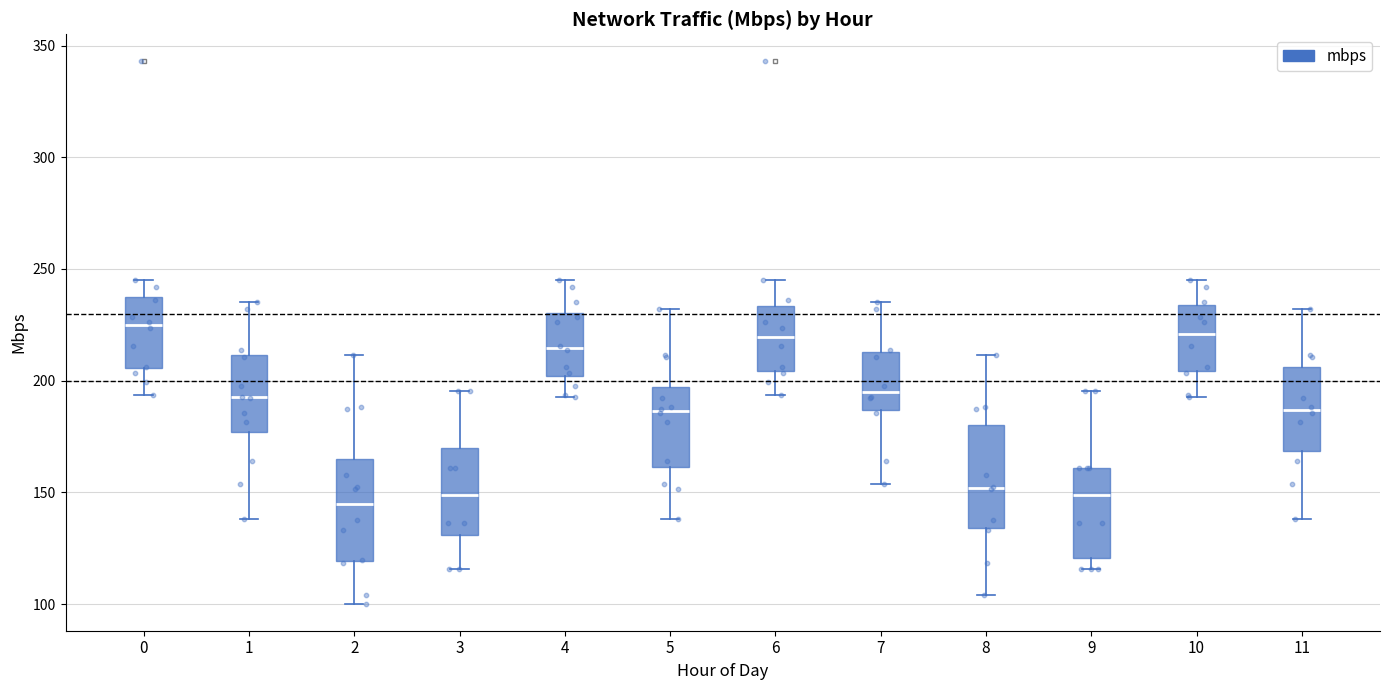

Where does the median line of the box at x = 1 sit on the y-axis? The values are not printed on the chart, so give them approximately, as read against the axis.

195